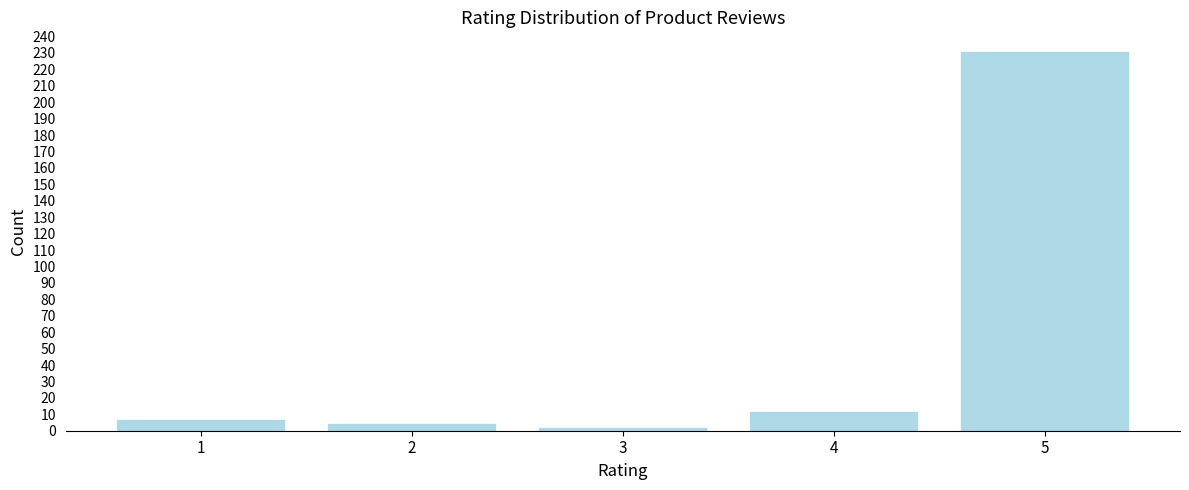

Reading right to left, extract all data points from this chart.

5=231	4=12	3=2	2=5	1=7